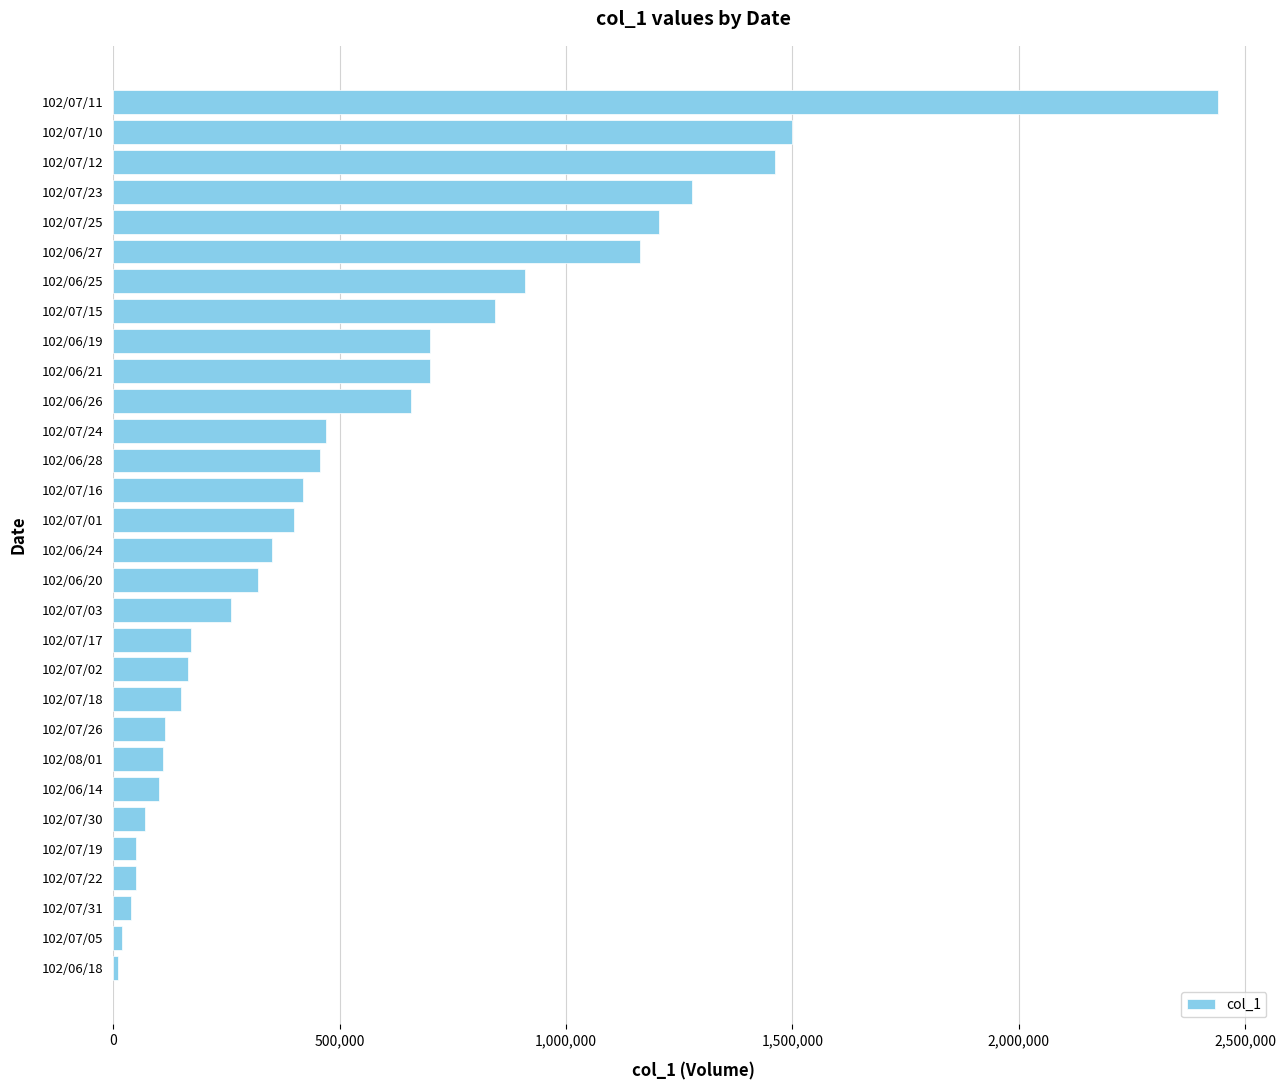

What is the difference between the maximum and second lowest values?

2420000